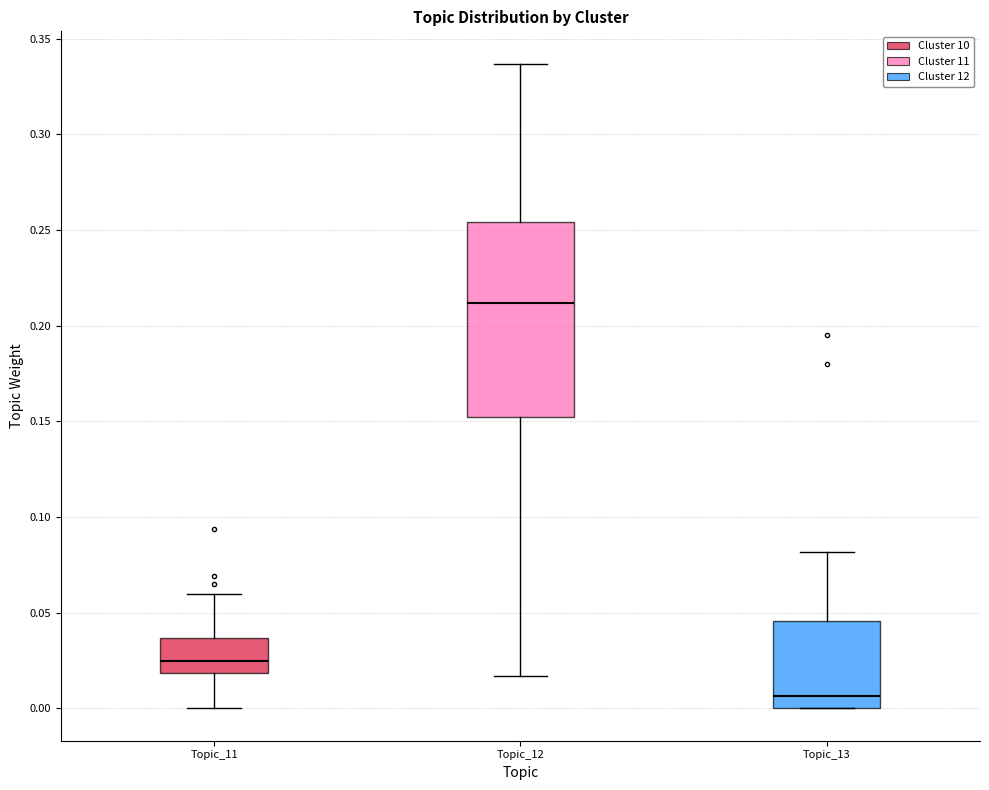

Which box has the lowest median line?

Topic_13